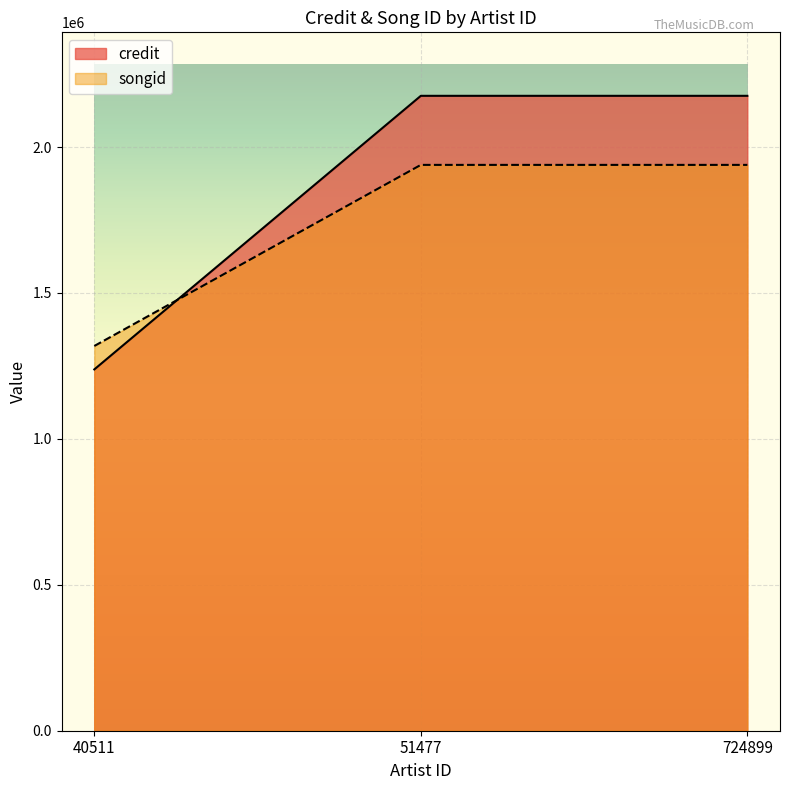

Reading right to left, extract all data points from this chart.

credit: 2175427	2175427	1238005
songid: 1938780	1938780	1318291